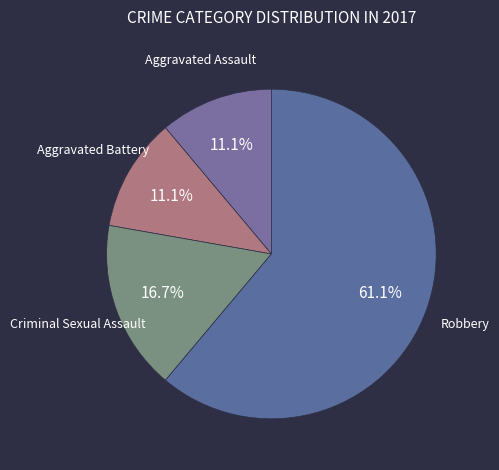

Rank the categories by value from highest to lowest.

Robbery, Criminal Sexual Assault, Aggravated Assault, Aggravated Battery